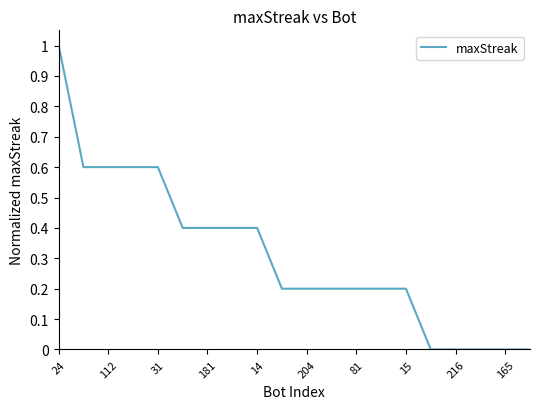

What is the difference between the maximum and minimum values?

1.0